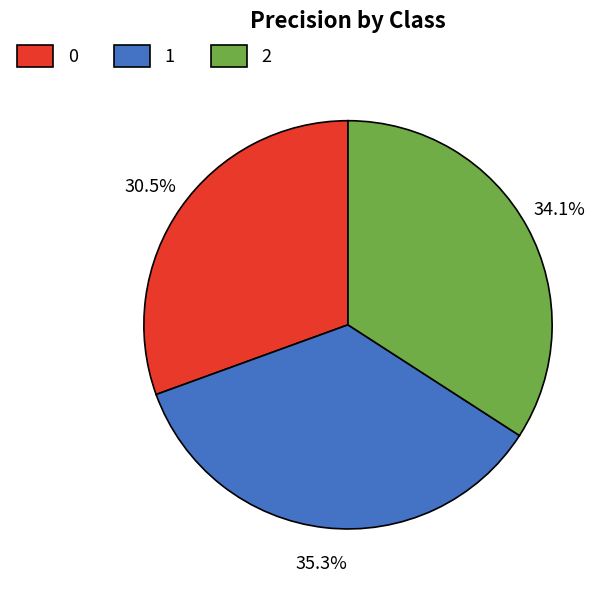

What portion of the pie excludes 1?

64.7%